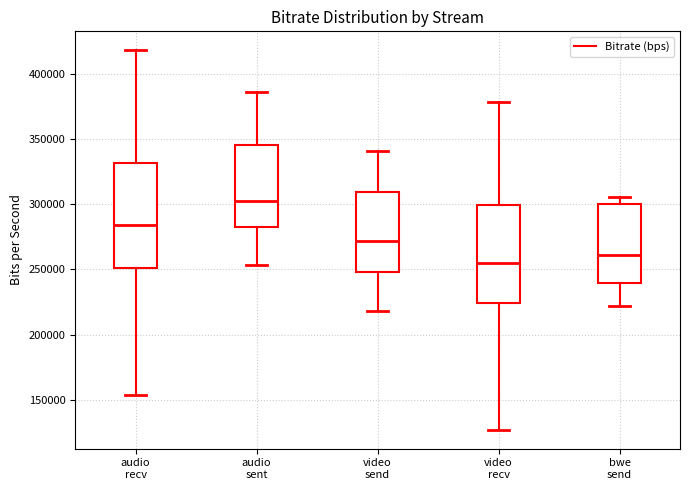

Where does the lower whisker of the box for video recv end on the y-axis? The values are not printed on the chart, so give them approximately, as read against the axis.

125000